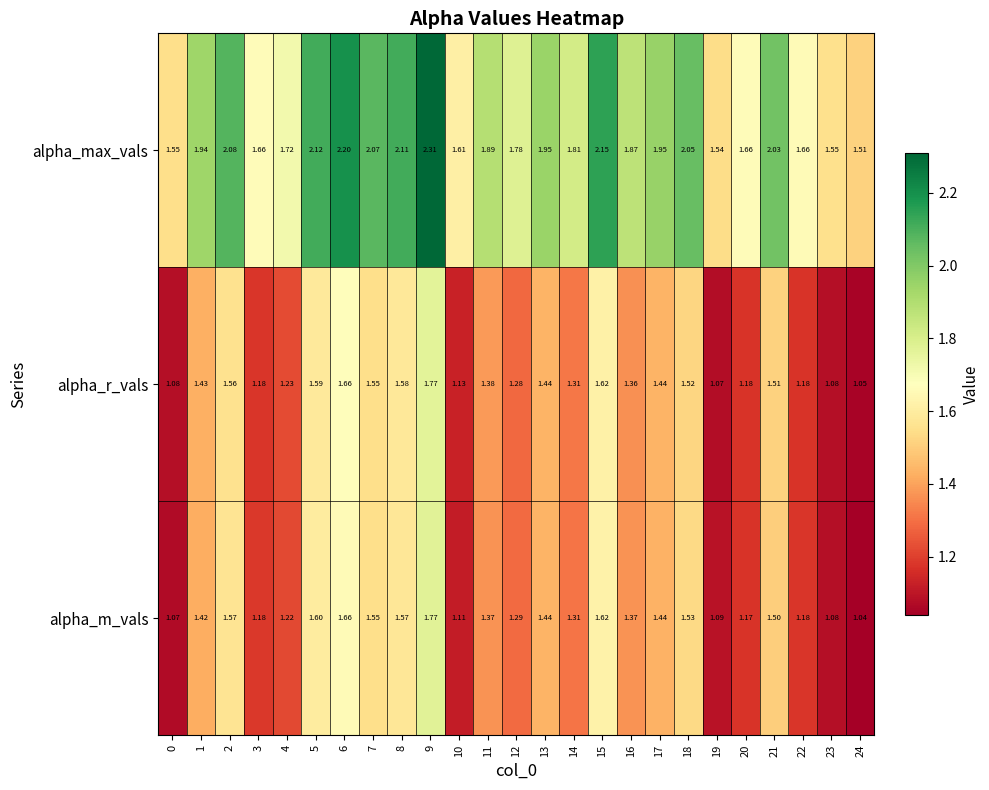

At which category does the chart reach its peak across all series?

9